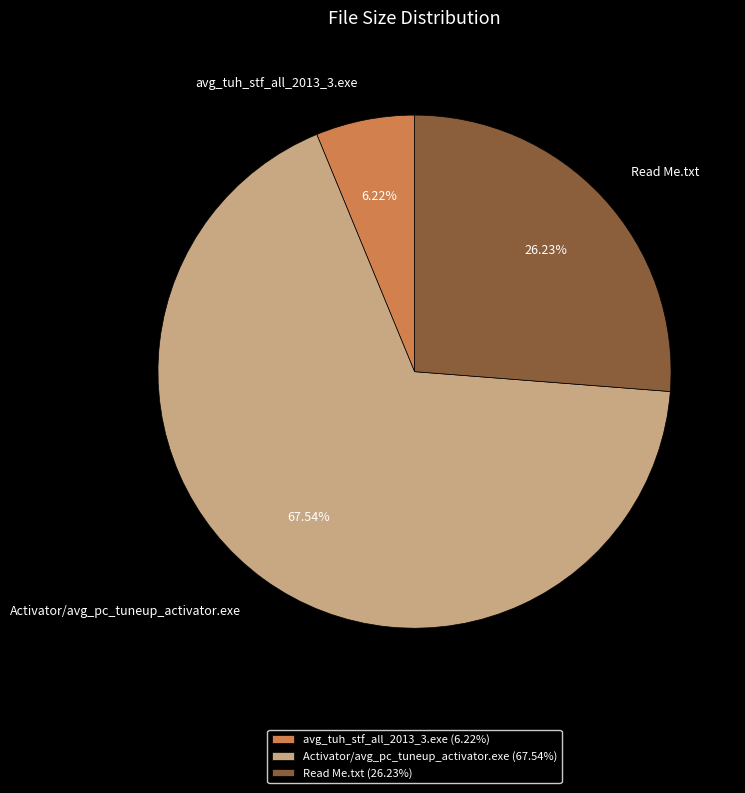

To the nearest percent, what is the difference between the largest and smallest slice percentages?

61%